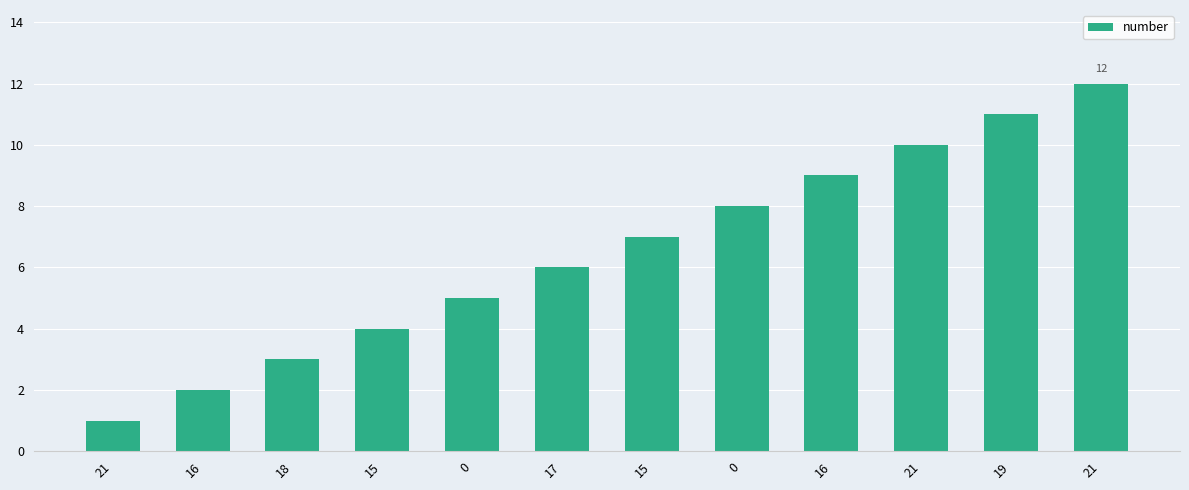

What is the change in value from 15 to 0?

+4